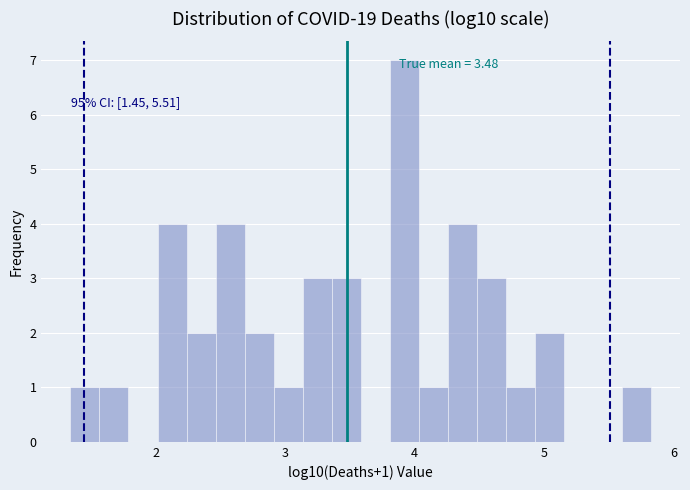

Read against the x-axis, roughly where is the centre of the tallest bar?

3.9